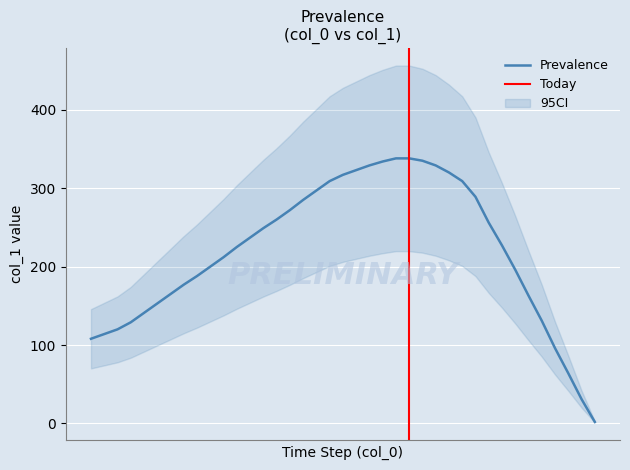

Reading right to left, list all the values displayed in this chart.

2	31	64	96	131	163	196	227	256	289	309	320	329	335	338	338	334	329	323	317	309	297	285	272	260	249	237	225	212	200	188	177	165	153	141	129	120	114	108